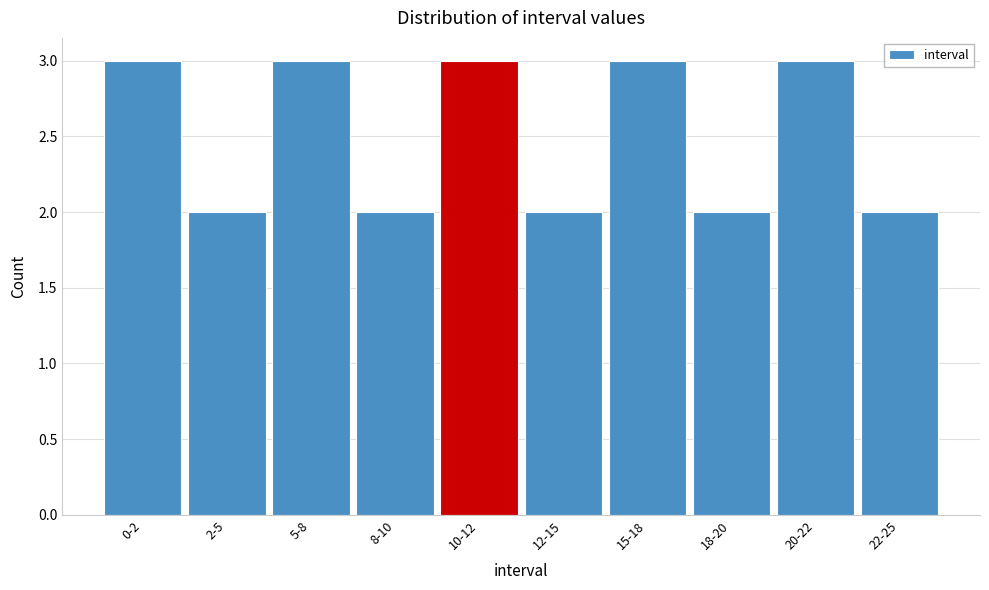

Reading left to right, extract all data points from this chart.

3	2	3	2	3	2	3	2	3	2